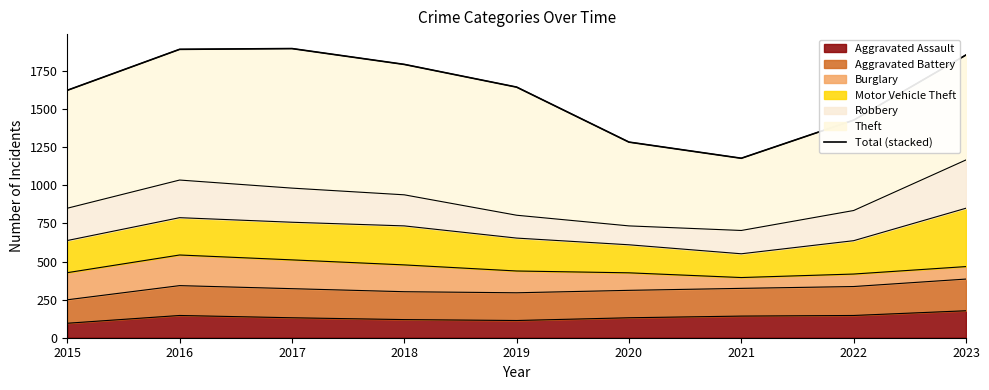

List the labels in order of value, largest first.

2017, 2016, 2023, 2018, 2019, 2015, 2022, 2020, 2021